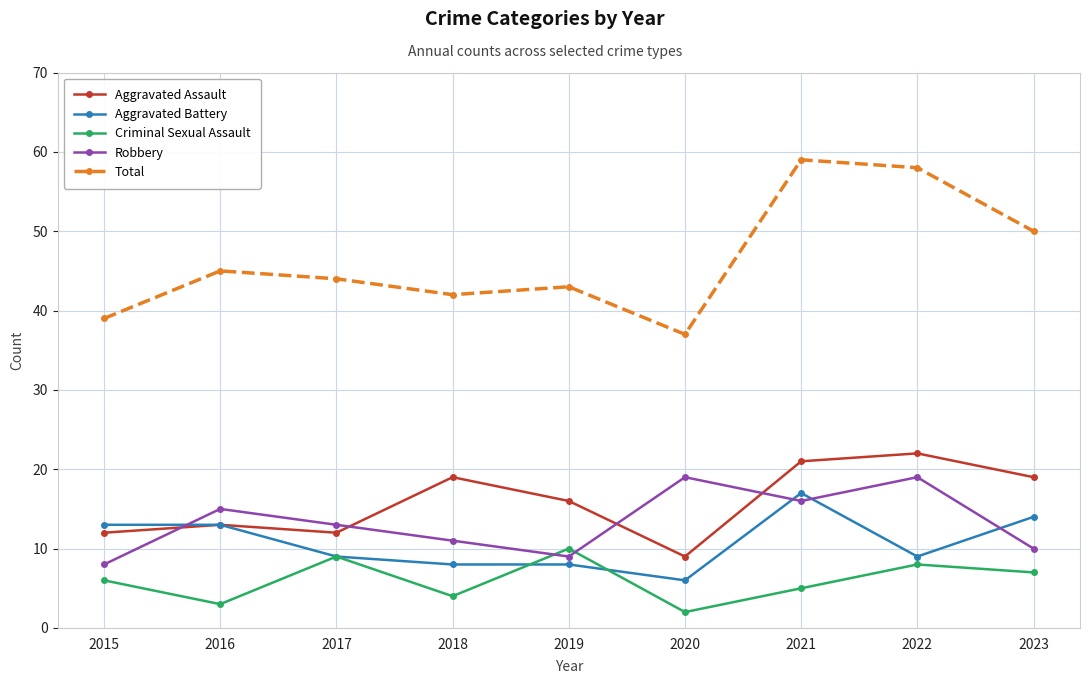

At 2023, list the series in order from smallest to largest.

Criminal Sexual Assault, Robbery, Aggravated Battery, Aggravated Assault, Total